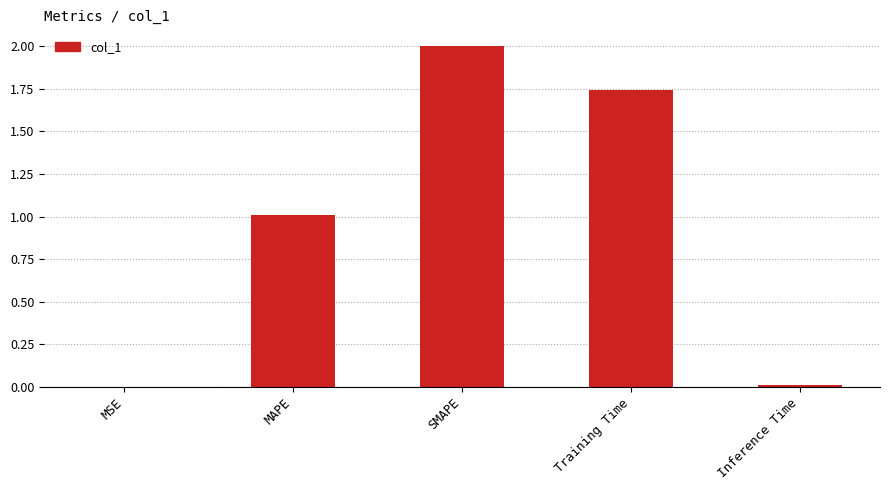

What is the average value?

1.0